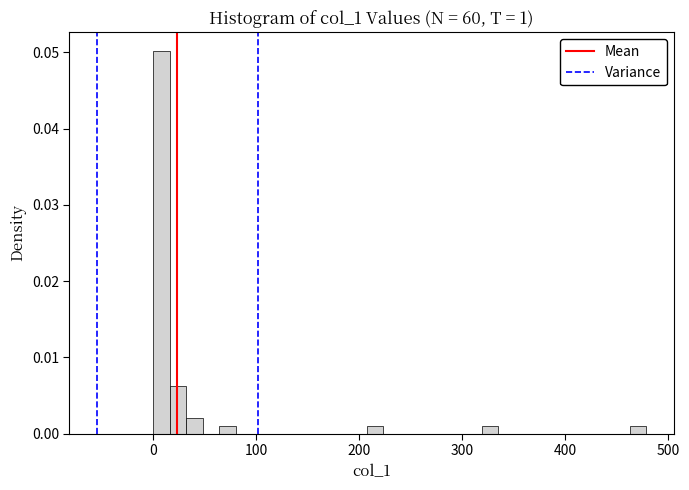

Read against the x-axis, roughly where is the centre of the tallest bar?

10